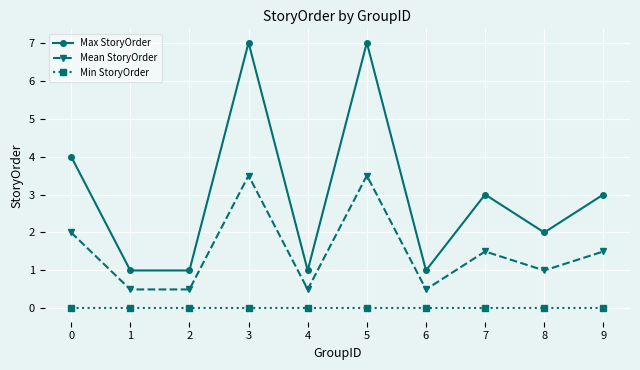

What is the sum of the Mean StoryOrder values at 1 and 6?

1.0